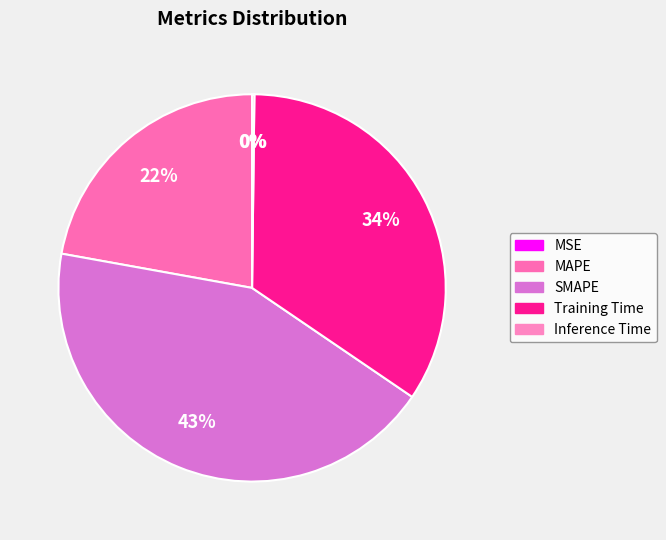

True or false: Training Time accounts for 34% of the total.

True